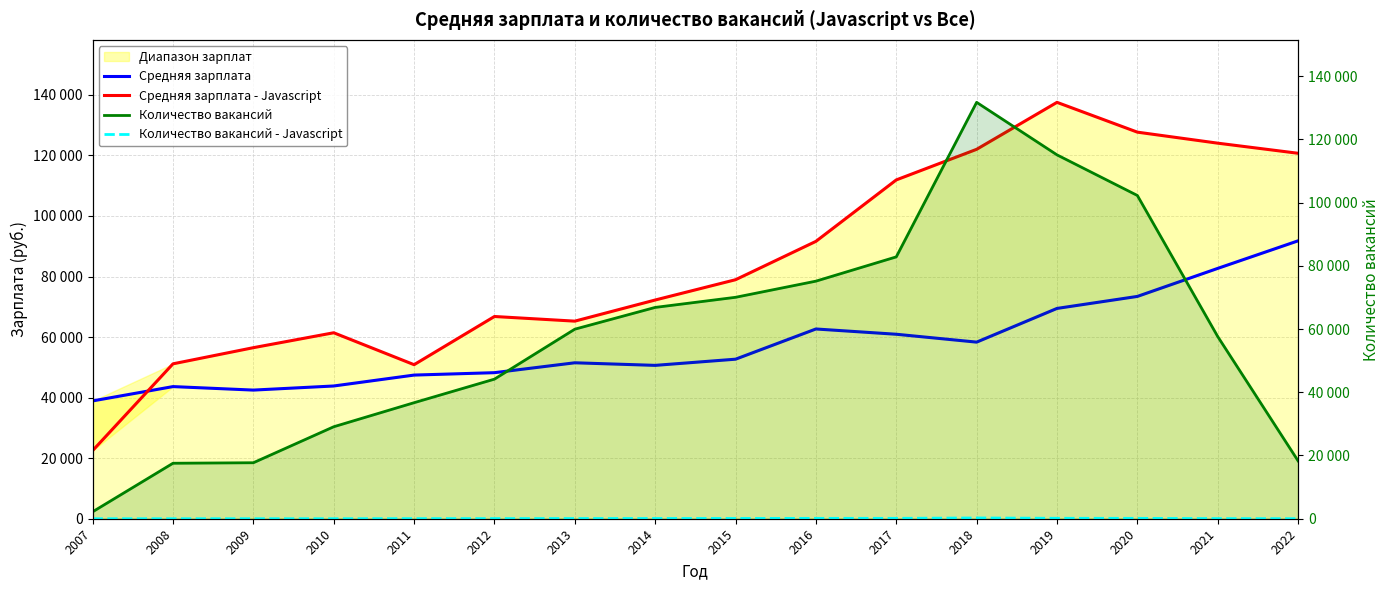

How many lines are shown in the chart?

4